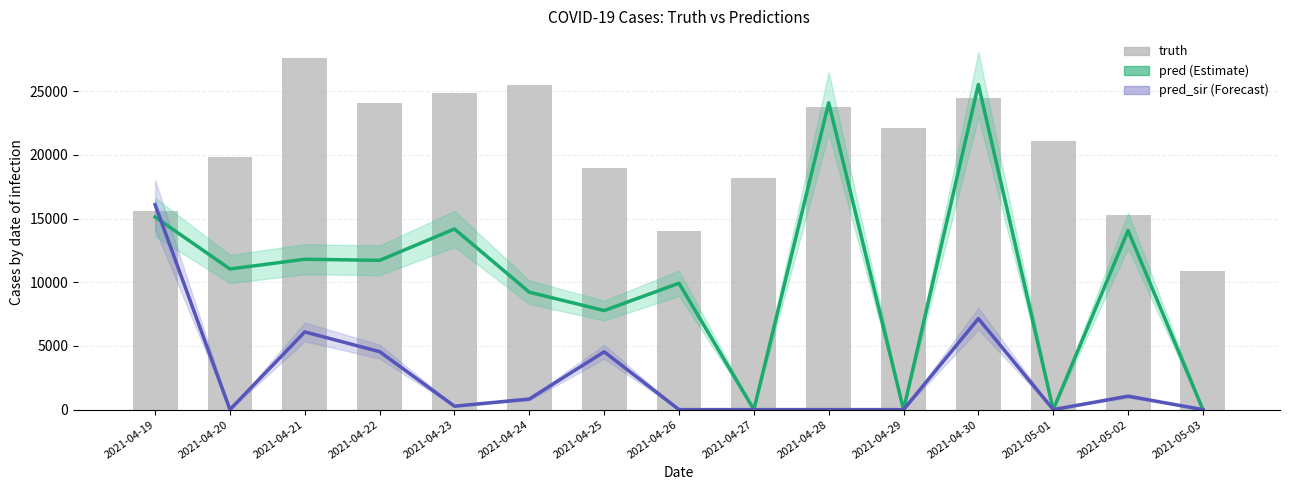

Reading left to right, transcribe all the data shown in this chart.

pred: 2021-04-19=15127.4	2021-04-20=11043.0	2021-04-21=11811.0	2021-04-22=11723.0	2021-04-23=14187.0	2021-04-24=9221.0	2021-04-25=7781.0	2021-04-26=9928.0	2021-04-27=0.0	2021-04-28=24094.0	2021-04-29=0.0	2021-04-30=25534.0	2021-05-01=0.0	2021-05-02=14062.0	2021-05-03=0.0
pred_sir: 2021-04-19=16095.3	2021-04-20=0.0	2021-04-21=6103.0	2021-04-22=4551.0	2021-04-23=269.0	2021-04-24=831.0	2021-04-25=4540.0	2021-04-26=0.0	2021-04-27=0.0	2021-04-28=0.0	2021-04-29=0.0	2021-04-30=7147.0	2021-05-01=0.0	2021-05-02=1057.0	2021-05-03=0.0
truth: 2021-04-19=15562.0	2021-04-20=19856.0	2021-04-21=27616.0	2021-04-22=24094.0	2021-04-23=24901.0	2021-04-24=25534.0	2021-04-25=18982.0	2021-04-26=14062.0	2021-04-27=18194.0	2021-04-28=23747.0	2021-04-29=22129.0	2021-04-30=24443.0	2021-05-01=21092.0	2021-05-02=15300.0	2021-05-03=10894.0